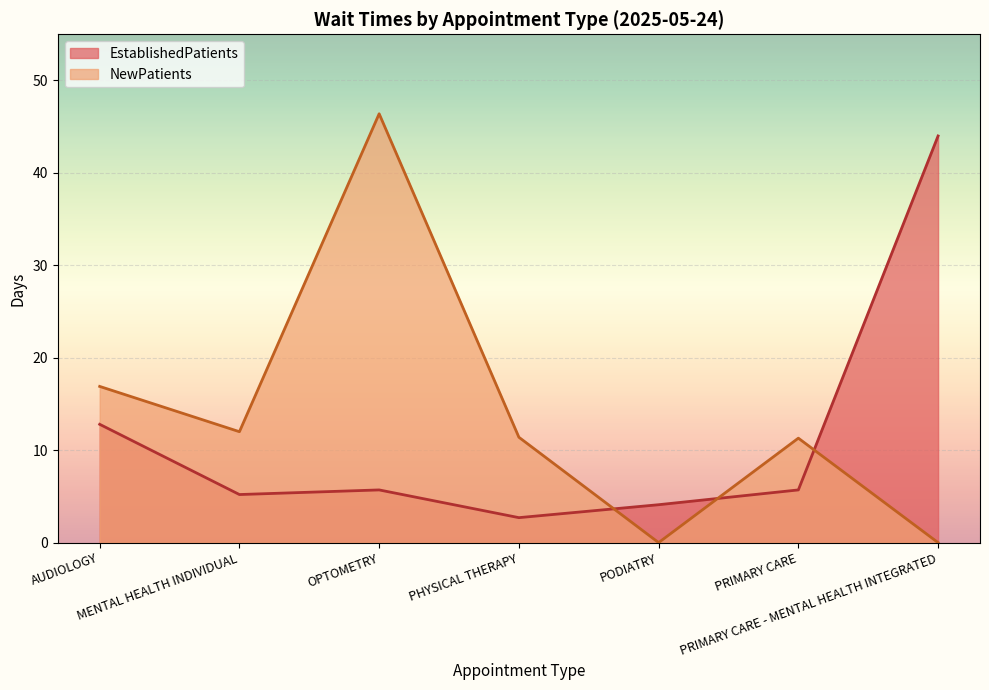

Reading left to right, transcribe all the data shown in this chart.

EstablishedPatients: 12.8	5.2	5.7	2.7	4.1	5.7	44.0
NewPatients: 16.9	12.0	46.4	11.4	0.0	11.3	0.0